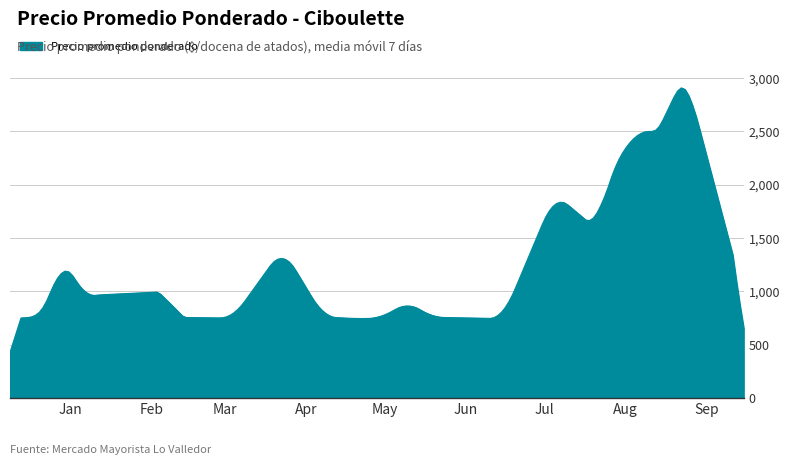

What is the greatest value displayed?

2908.4